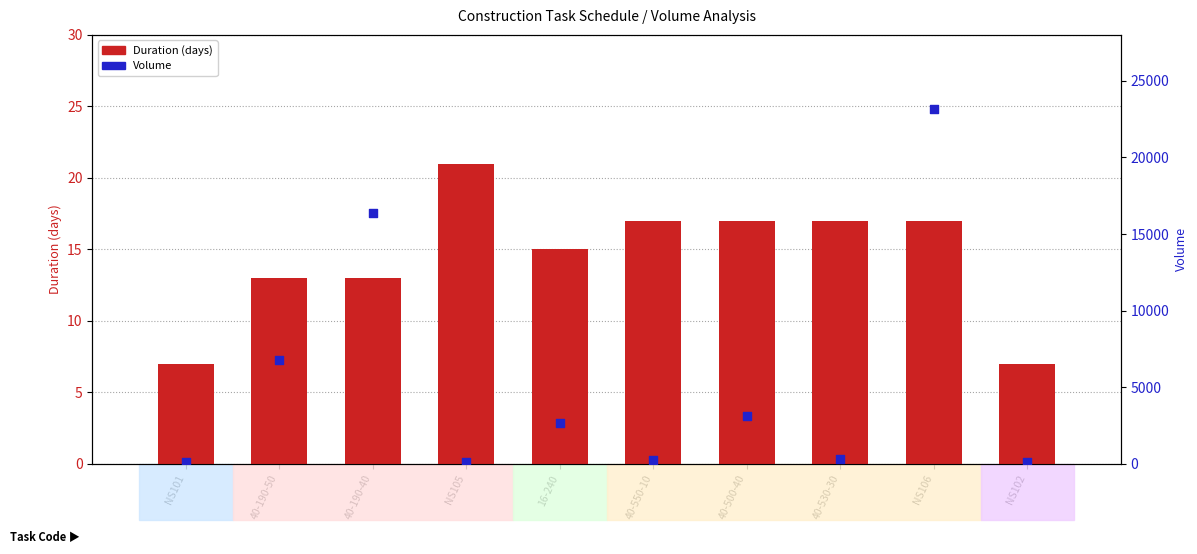

Which series contains the lowest Y value?

Duration (days)